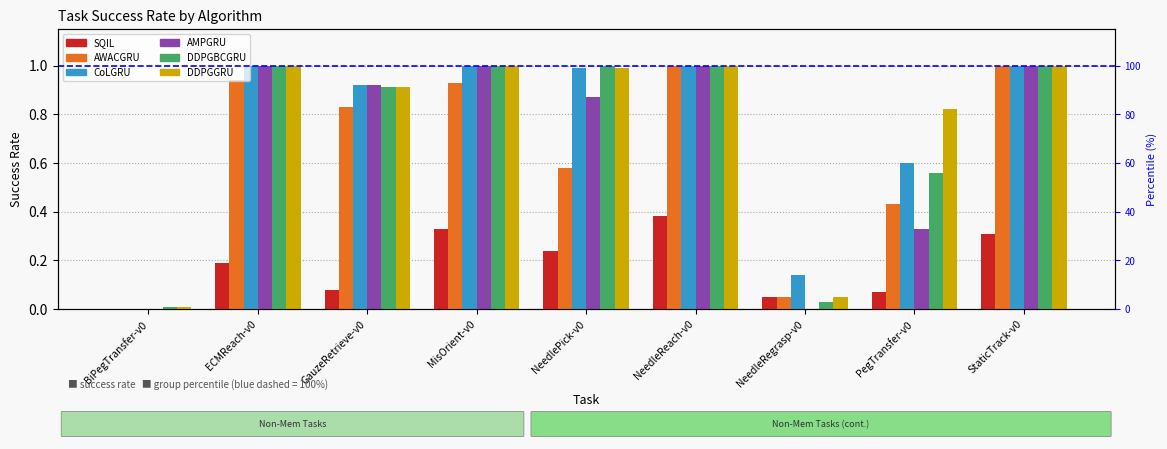

Does the chart contain any negative values?

No